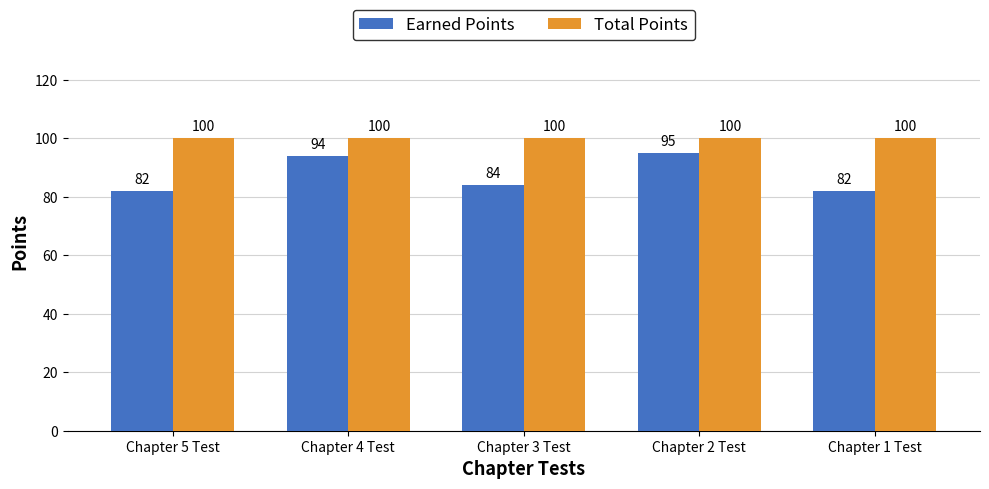

What are all the series names shown in the legend?

Earned Points, Total Points